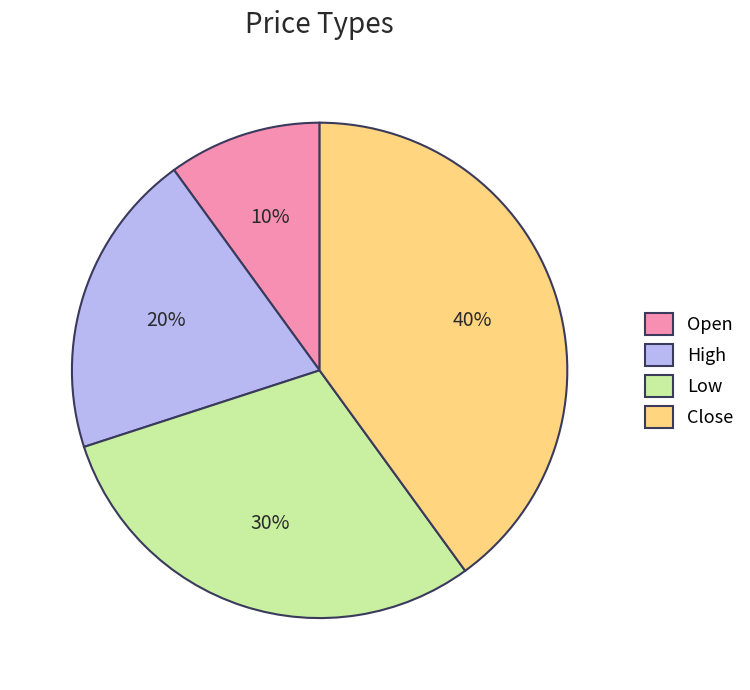

Do Close and High together represent more than half of the pie?

Yes